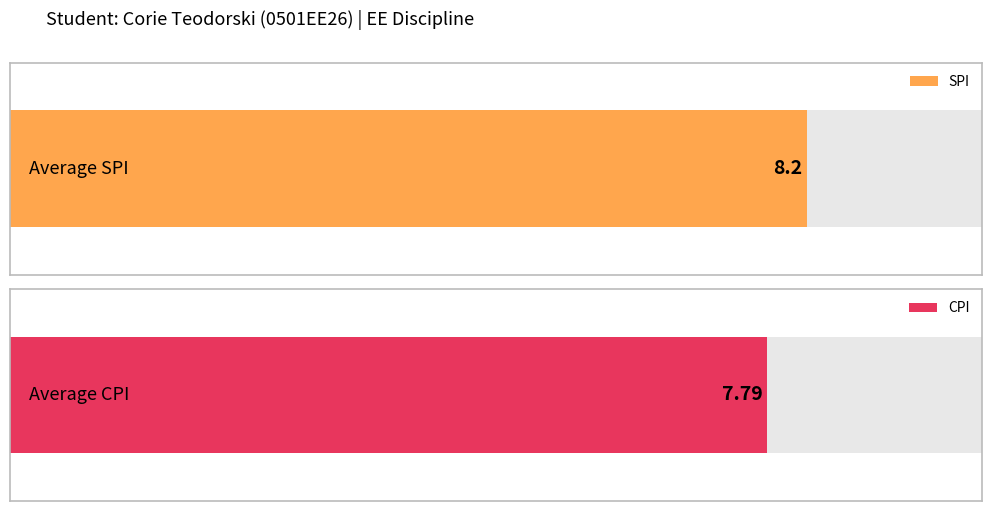

The SPI series shows 1.7 at 5. True or false?

False